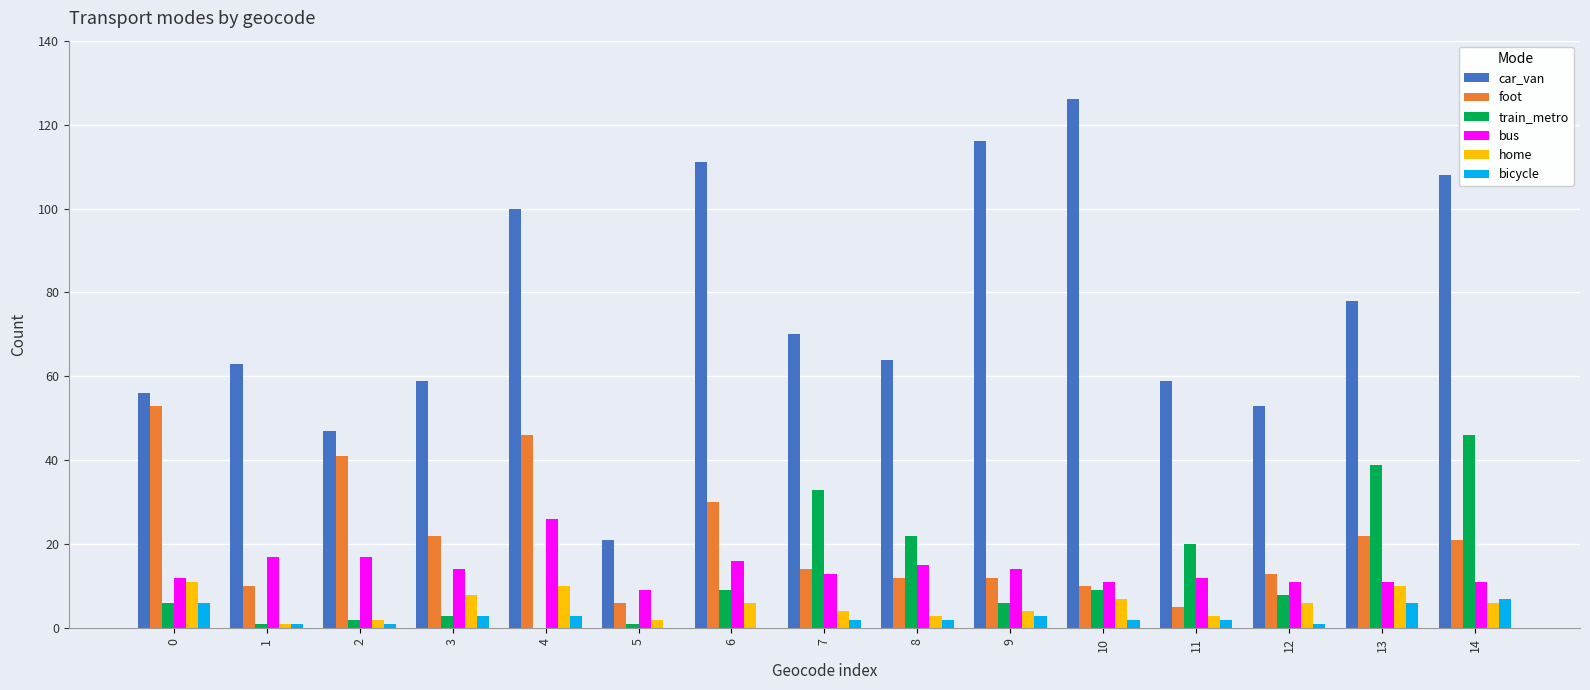

How many groups of bars are there?

15